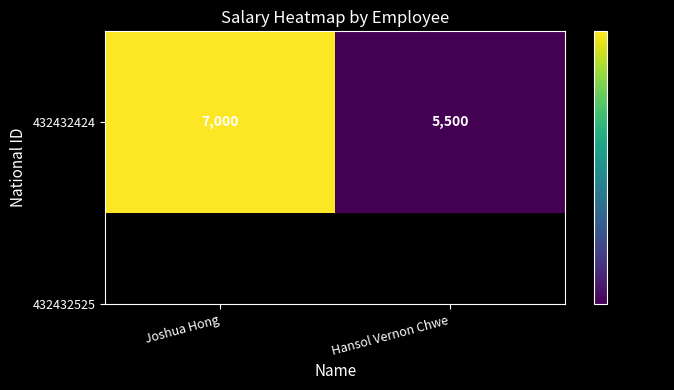

List the labels in order of value, largest first.

Joshua Hong, Hansol Vernon Chwe